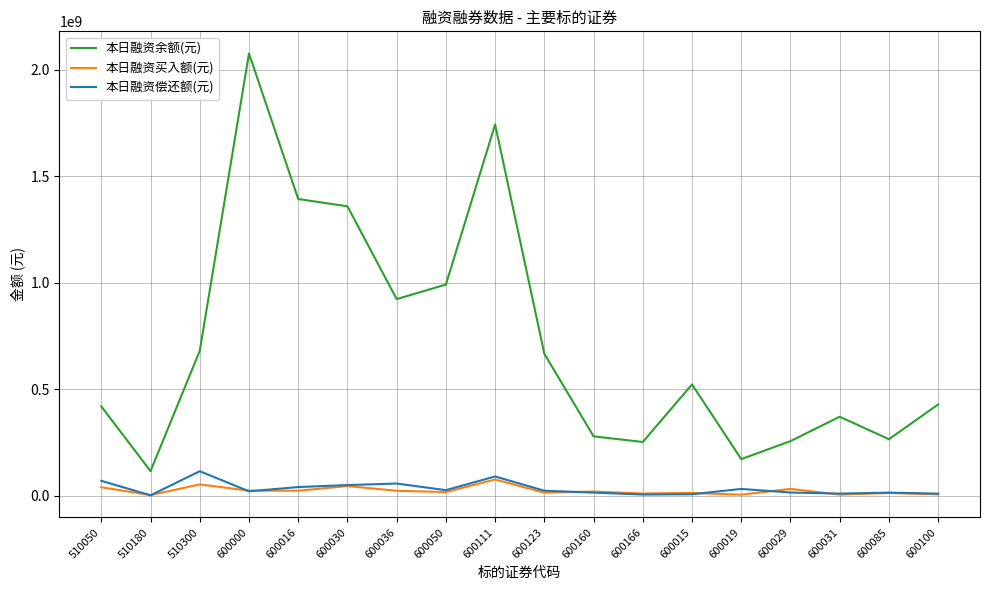

What is the greatest value displayed?

2076999191